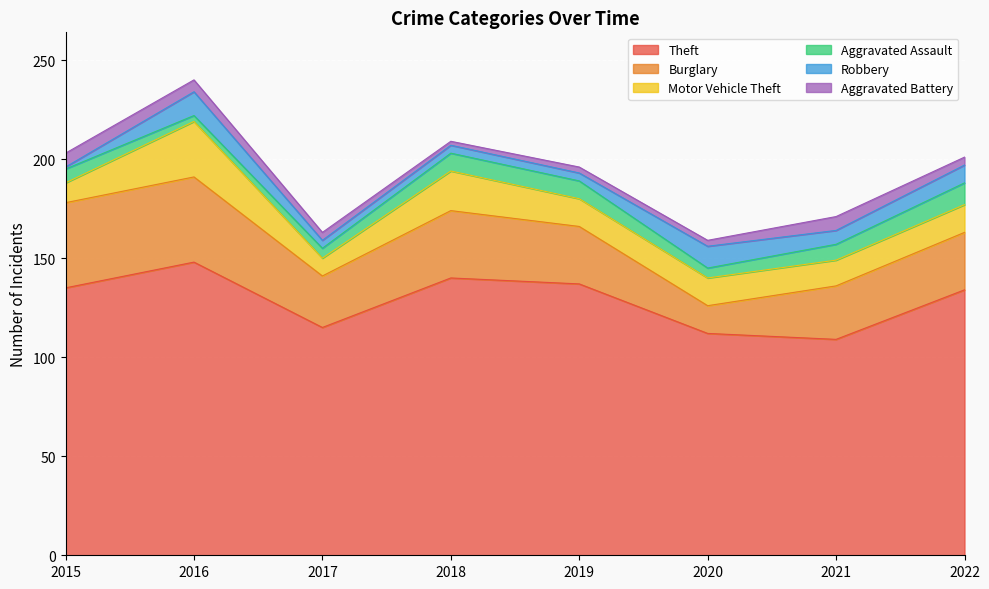

True or false: Aggravated Battery and Motor Vehicle Theft cross at least once.

False